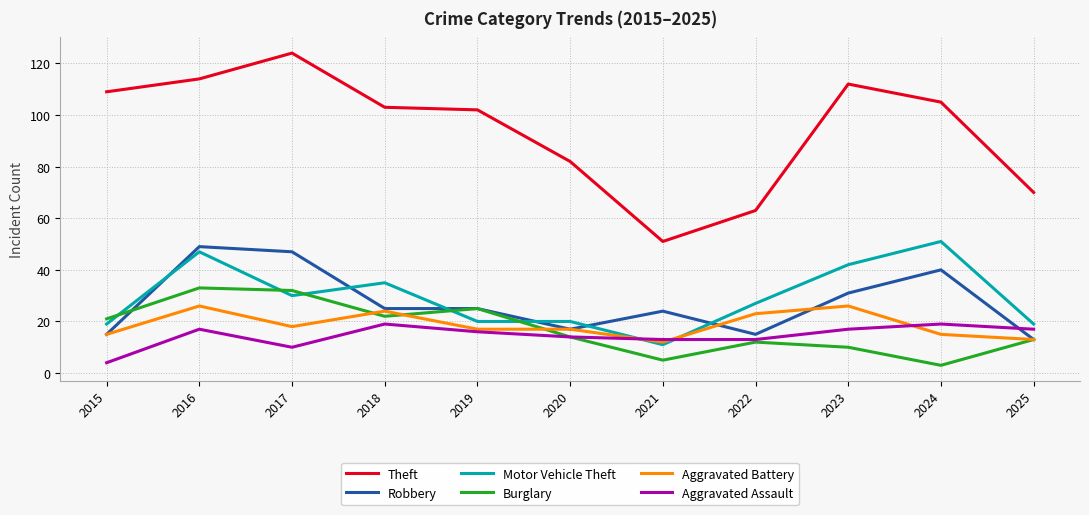

Reading left to right, list all the values displayed in this chart.

Theft: 109	114	124	103	102	82	51	63	112	105	70
Robbery: 15	49	47	25	25	17	24	15	31	40	13
Motor Vehicle Theft: 19	47	30	35	20	20	11	27	42	51	19
Burglary: 21	33	32	22	25	14	5	12	10	3	13
Aggravated Battery: 15	26	18	24	17	17	12	23	26	15	13
Aggravated Assault: 4	17	10	19	16	14	13	13	17	19	17